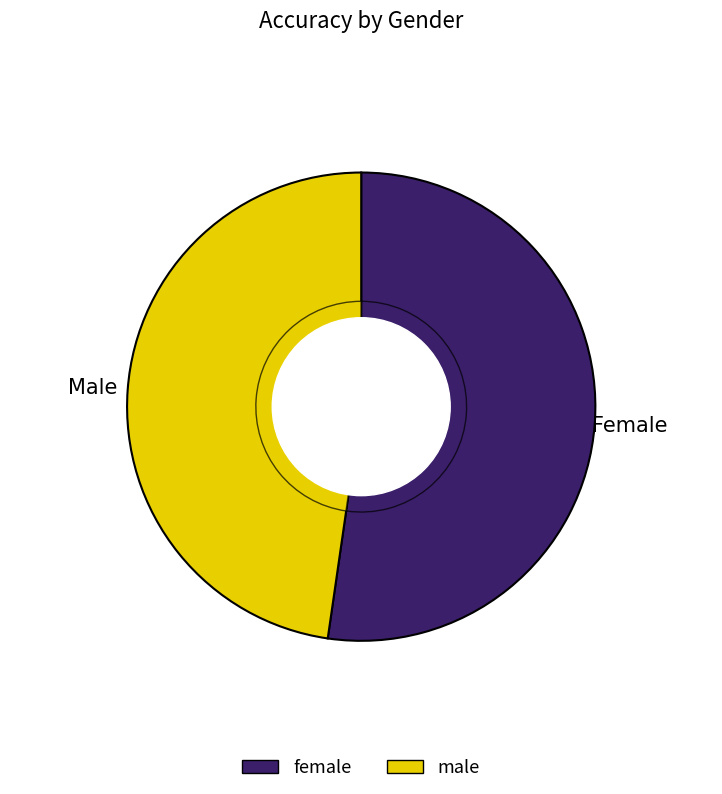

Between male and female, which is larger?

female